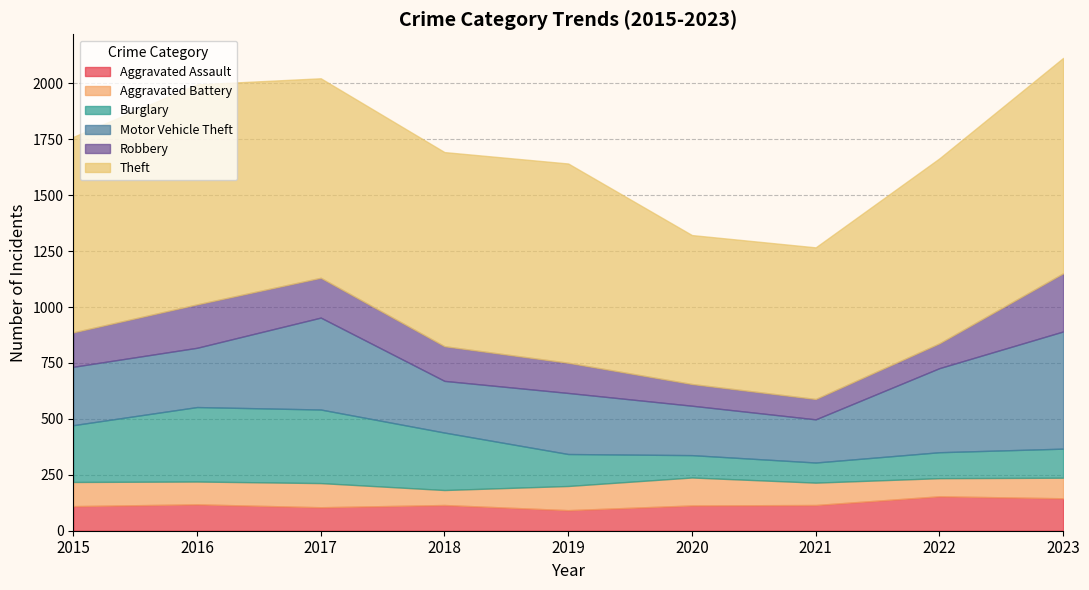

Does the chart have visible grid lines?

Yes